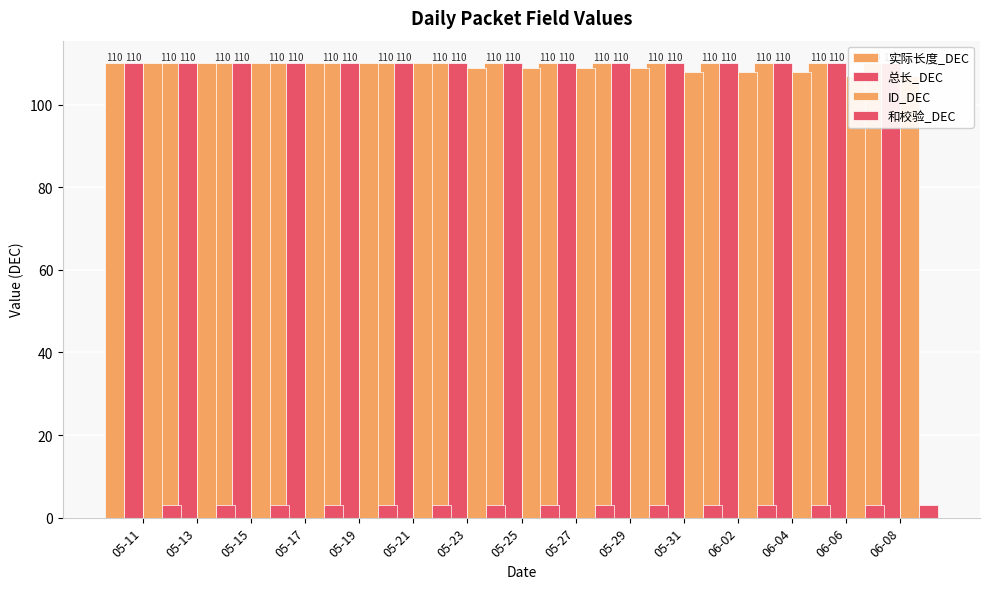

The value of ID_DEC at 05-11 is 56. True or false?

False